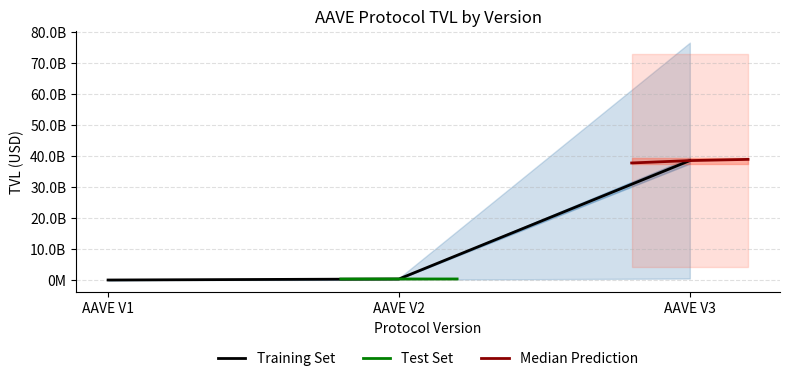

Count the number of categories in the chart.

3